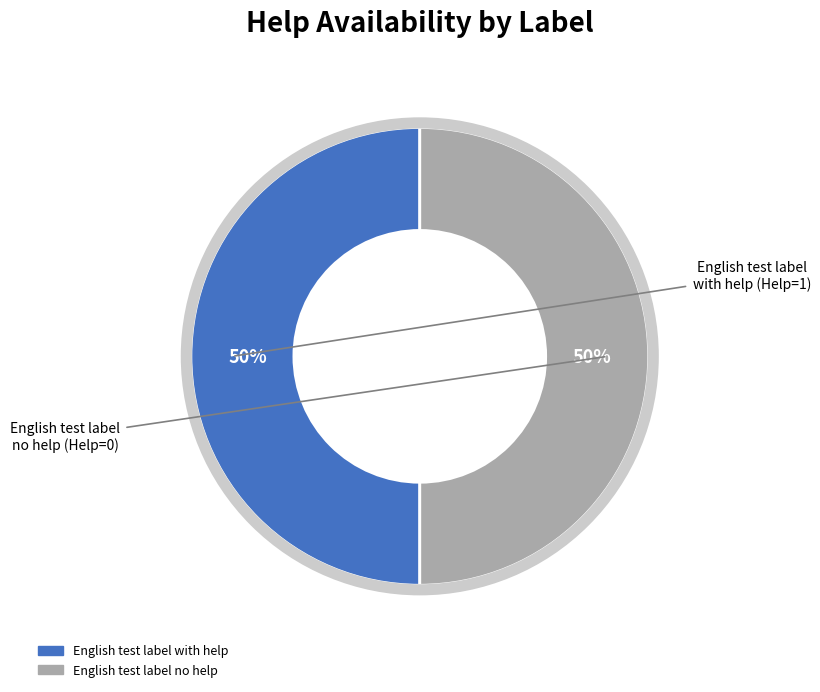

To the nearest percent, what is the difference between the English test label no help and English test label with help slice percentages?

0%